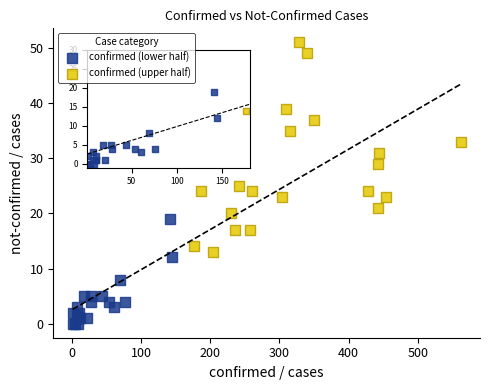

Which series reaches the maximum Y coordinate?

confirmed (upper half)